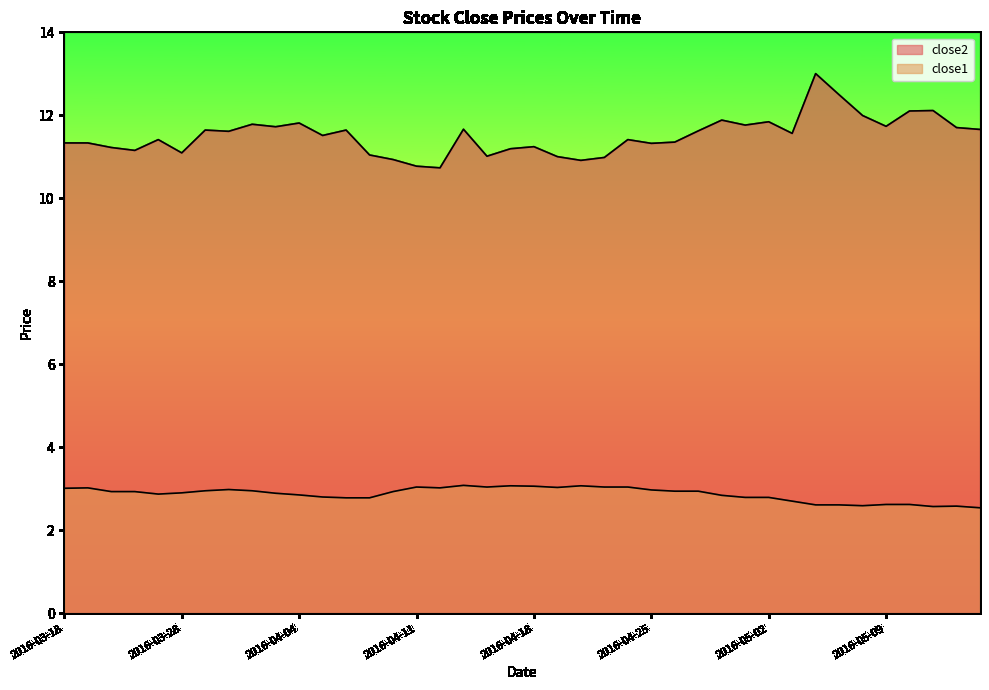

True or false: close2 and close1 cross at least once.

False